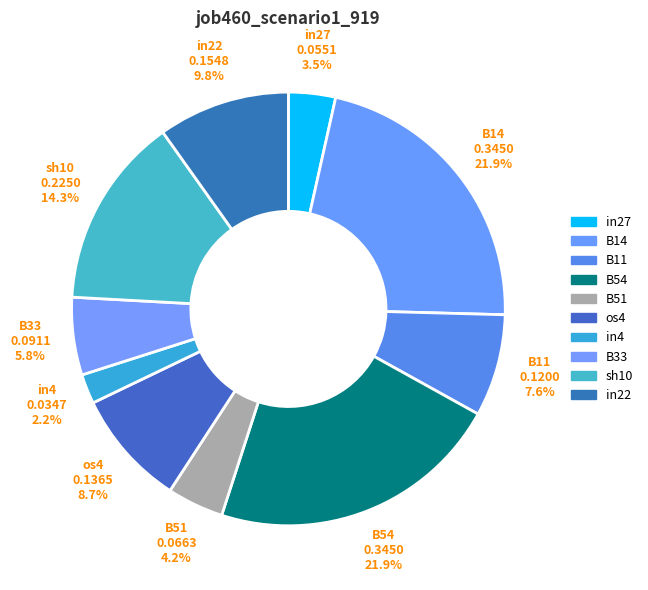

Between in22 and B14, which is larger?

B14